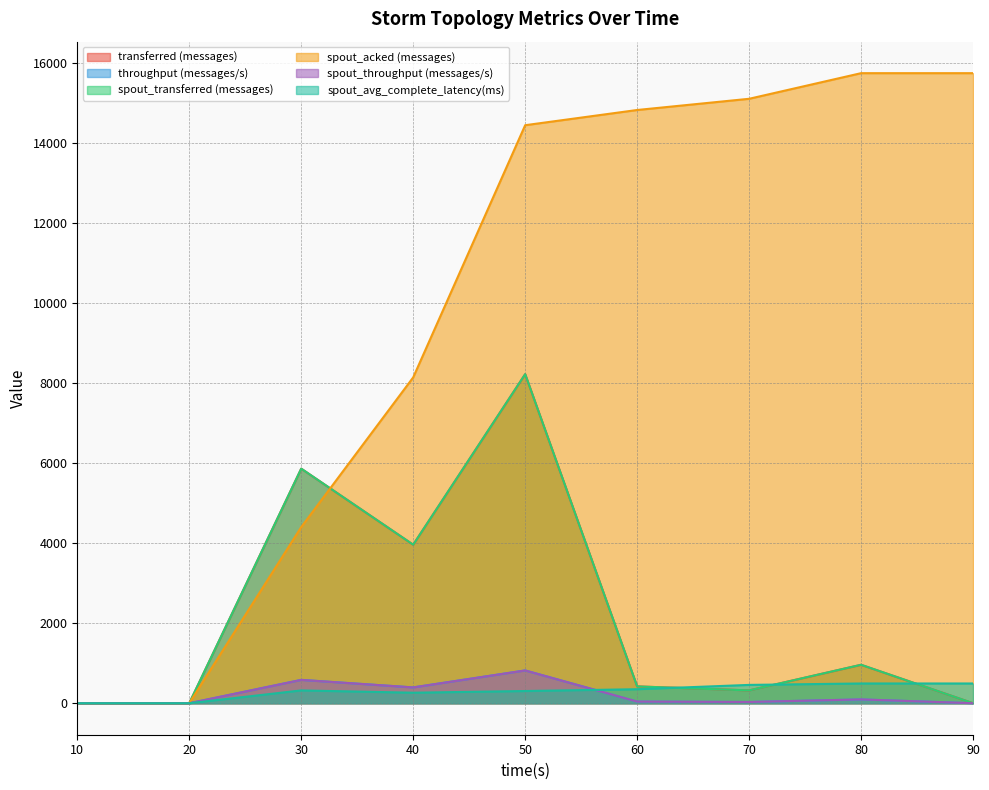

Which series has the largest total across all categories?

spout_acked (messages)